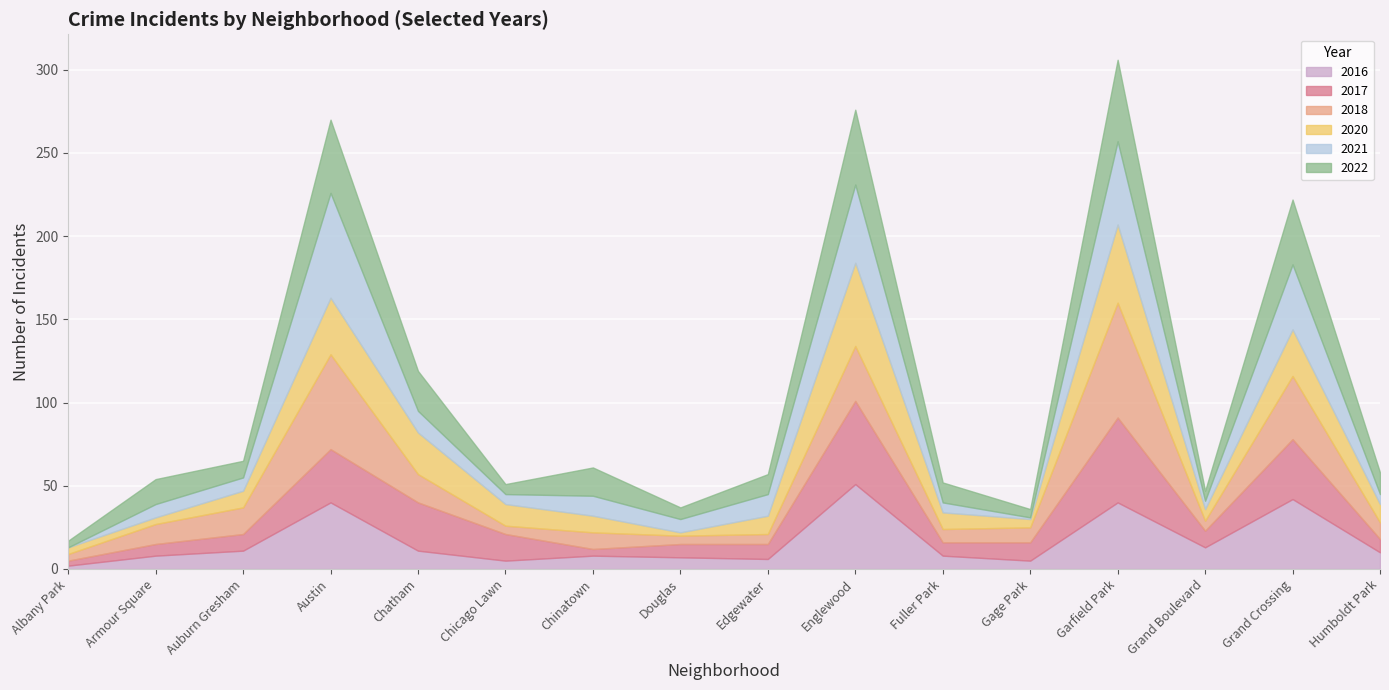

What value does the 2016 series have at Austin?

40